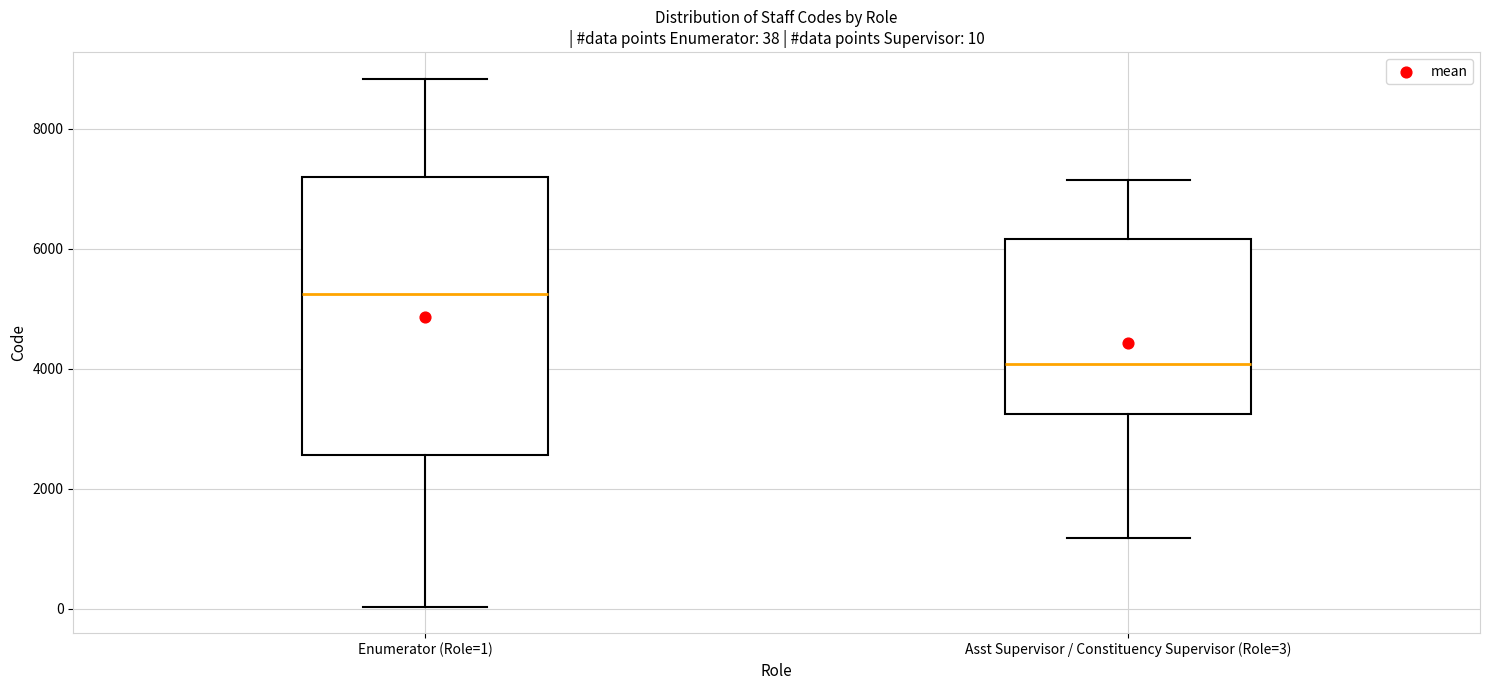

Which box has the lowest median line?

Asst Supervisor / Constituency Supervisor (Role=3)